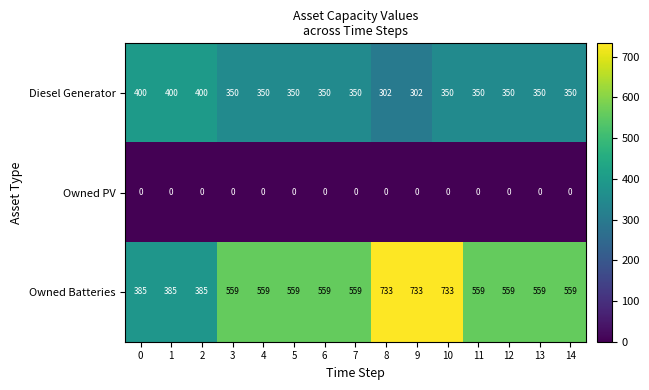

What is the spread (max minus min) of values at 11?

559